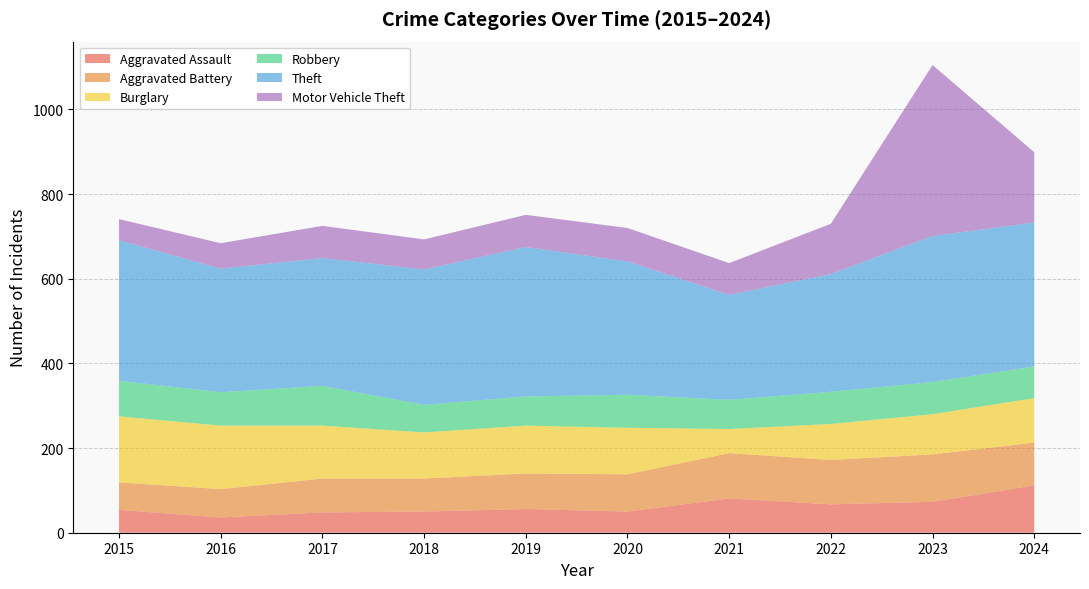

Reading left to right, what are all the values shown in this chart?

Aggravated Assault: 54	36	48	50	56	50	81	67	73	112
Aggravated Battery: 65	67	80	78	84	88	107	105	112	101
Burglary: 156	150	125	109	113	110	57	85	95	105
Robbery: 84	79	94	65	69	78	69	76	76	75
Theft: 332	292	302	320	353	315	248	278	345	340
Motor Vehicle Theft: 50	60	76	71	76	79	75	119	404	166